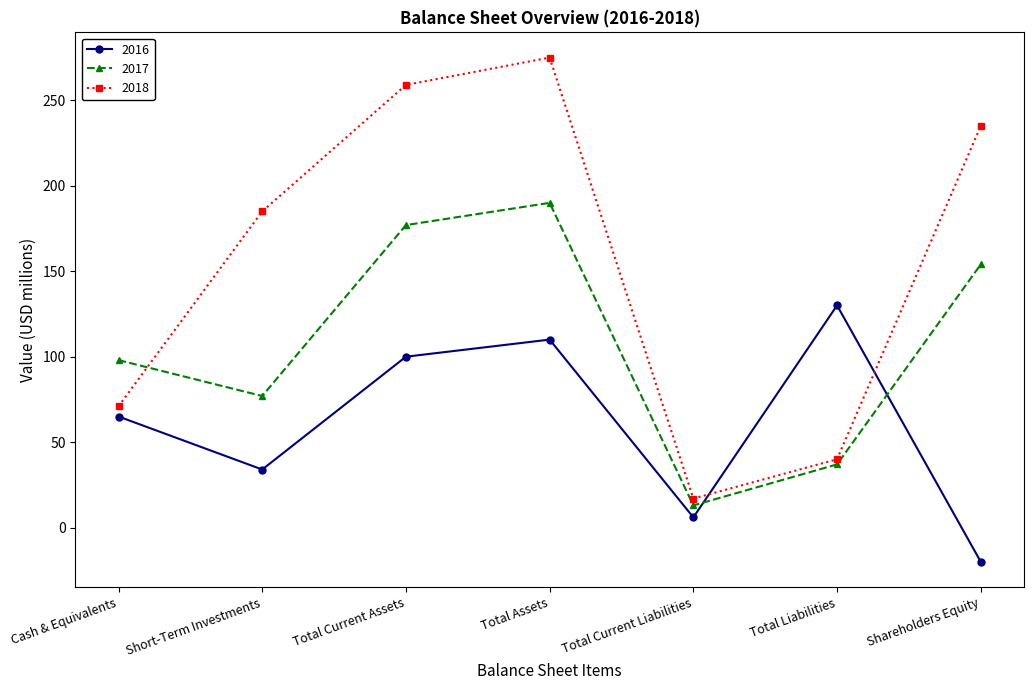

True or false: 2016 and 2017 cross at least once.

True